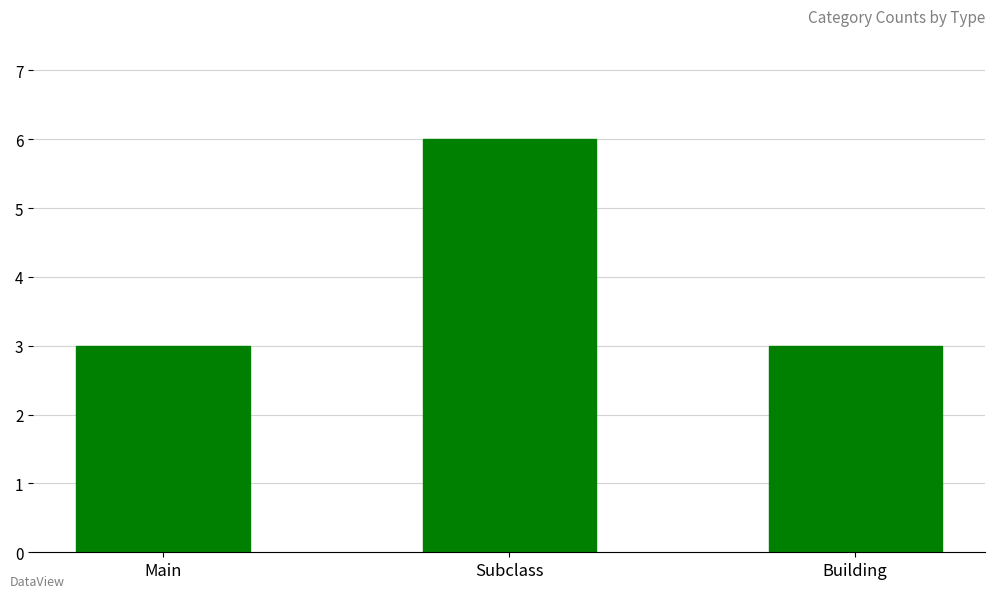

Reading left to right, transcribe all the data shown in this chart.

3	6	3